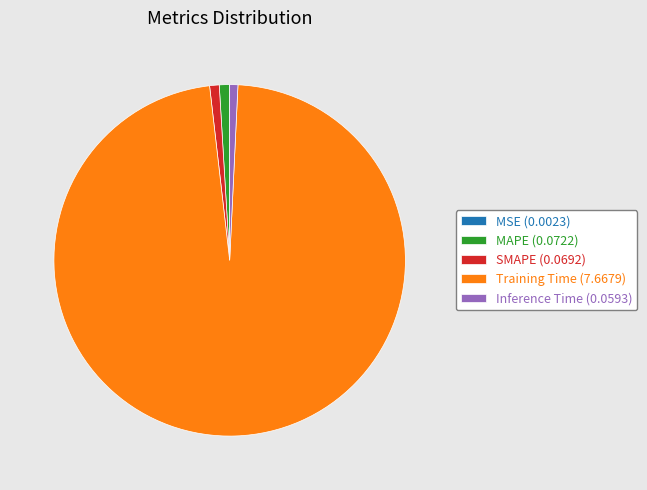

Combined, do SMAPE (0.0692) and Training Time (7.6679) account for over 50%?

Yes